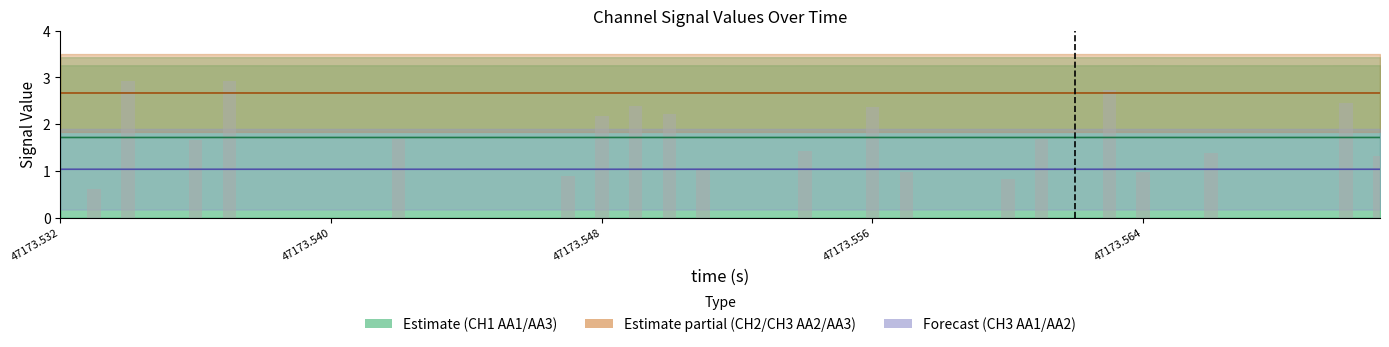

How many groups of bars are there?

40